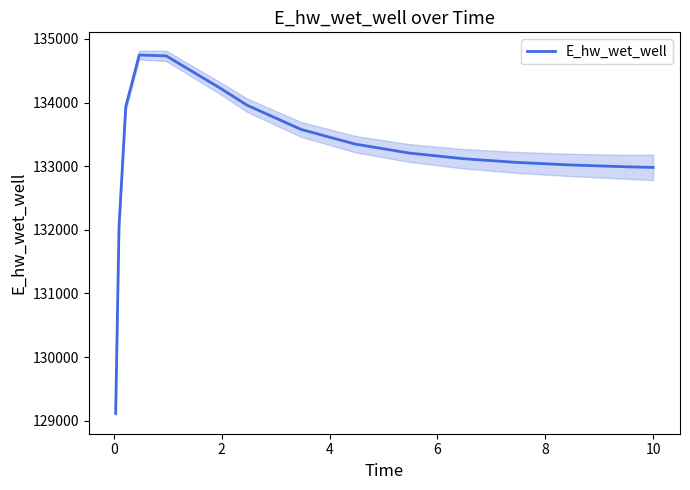

What is the greatest value displayed?

134748.2